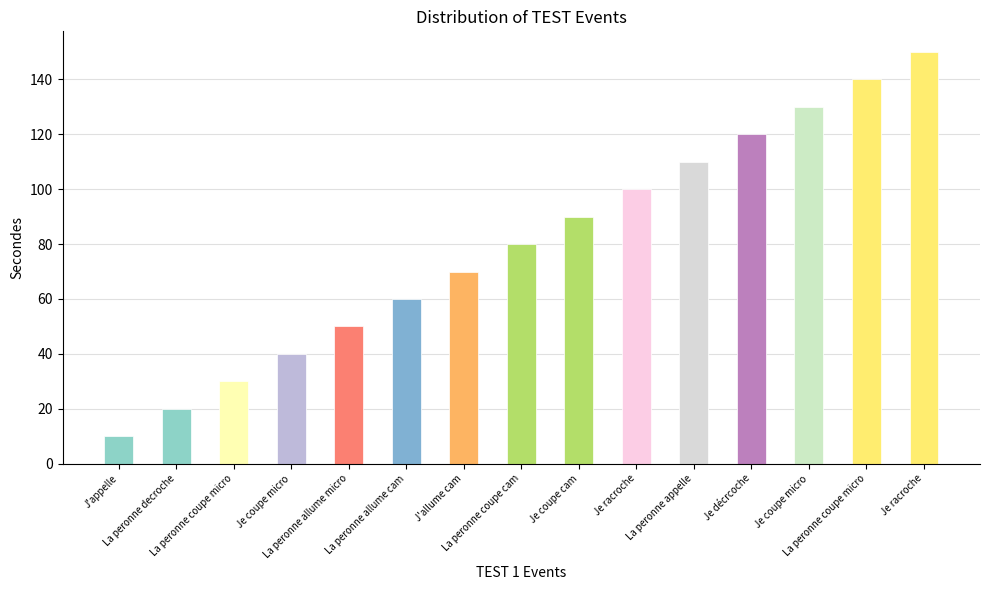

What is the difference between the second highest and minimum values?

130